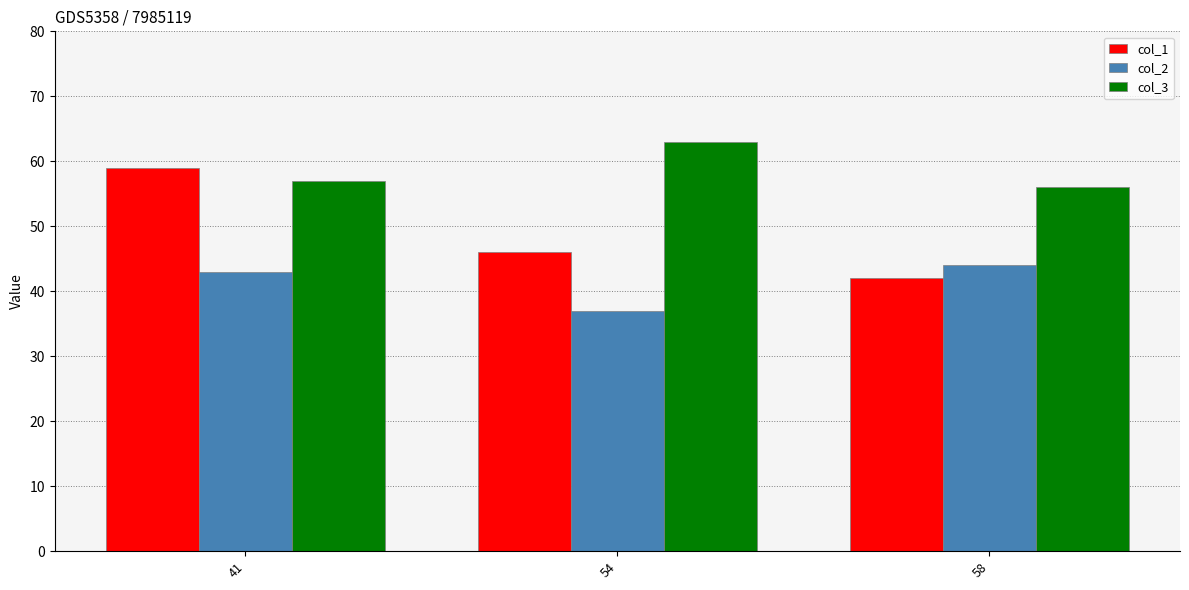

Is it true that col_2 equals 37 at 54?

True